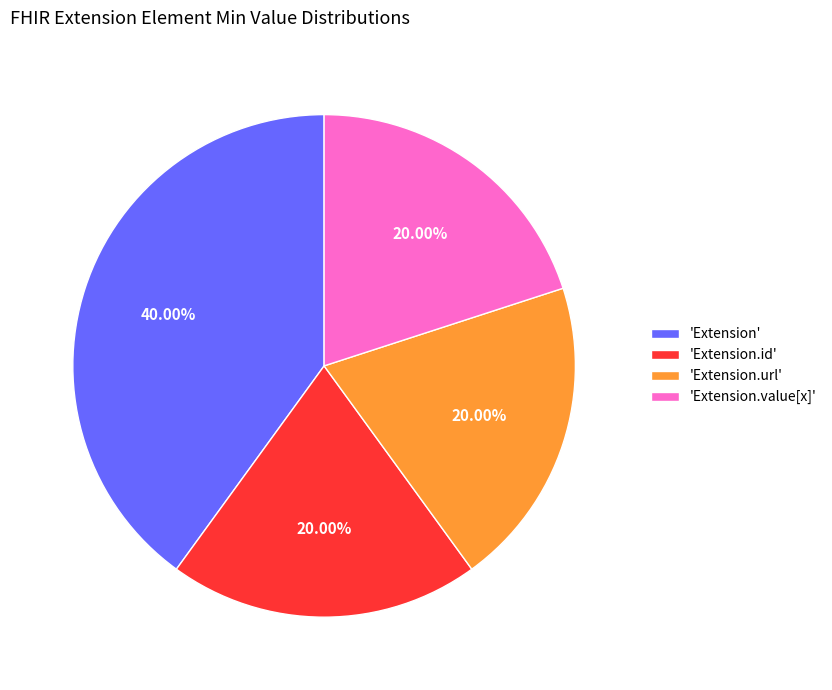

Is the sum of 'Extension' and 'Extension.value[x]' greater than half?

Yes